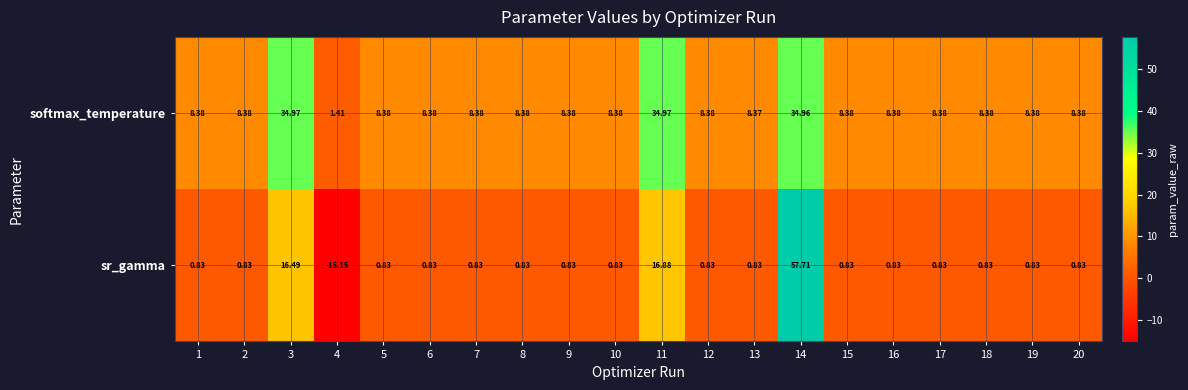

Rank the series by their average value, from lowest to highest.

sr_gamma, softmax_temperature